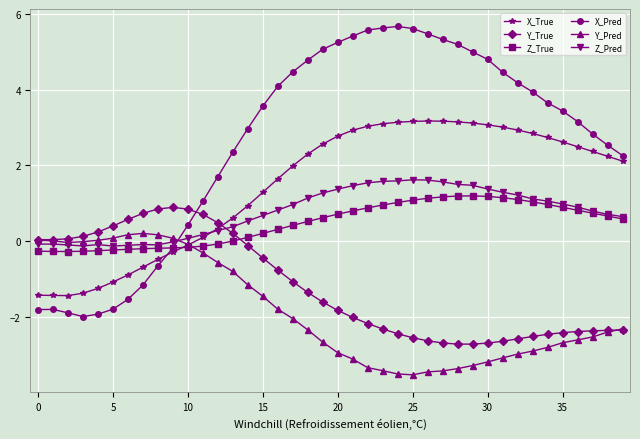

Which series has the largest total across all categories?

X_Pred